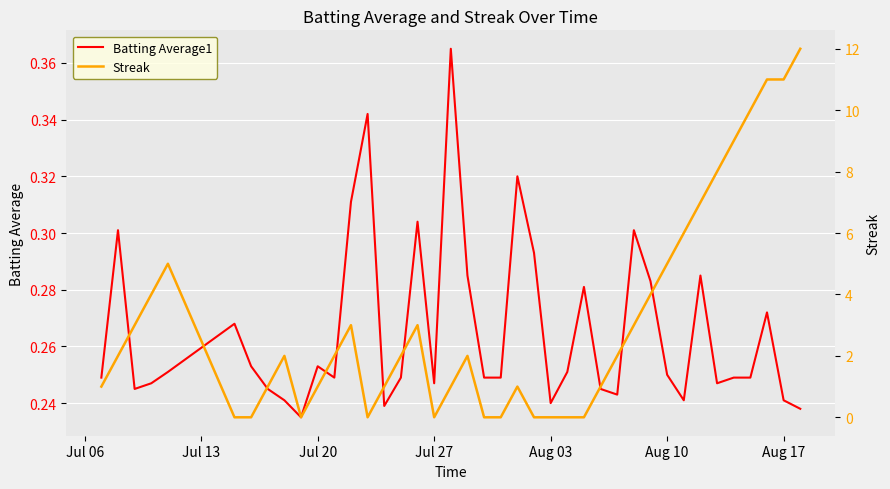

After their last crossing, which series has the higher values: Batting Average1 or Streak?

Streak